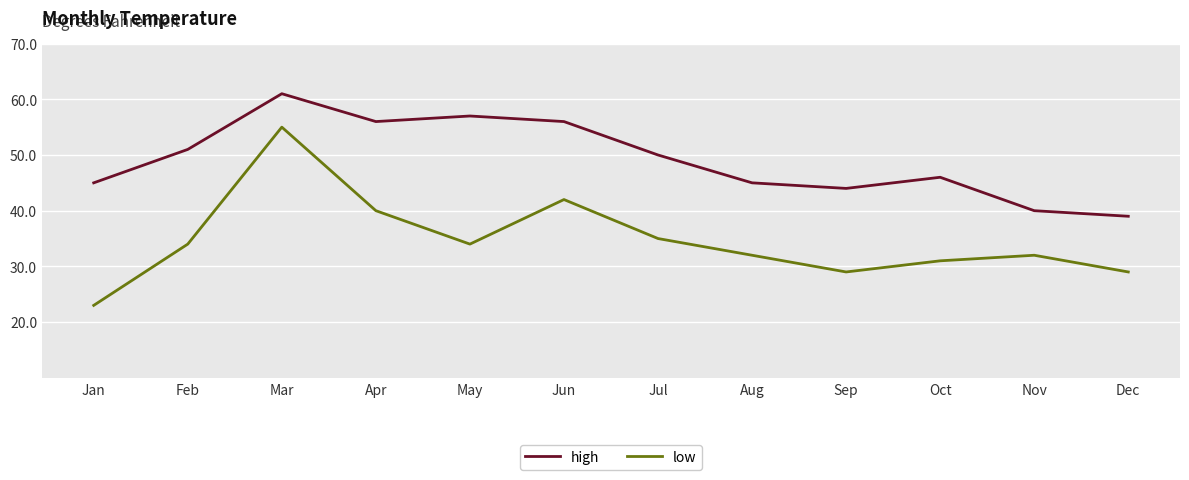

The value of low at May is 34. True or false?

True